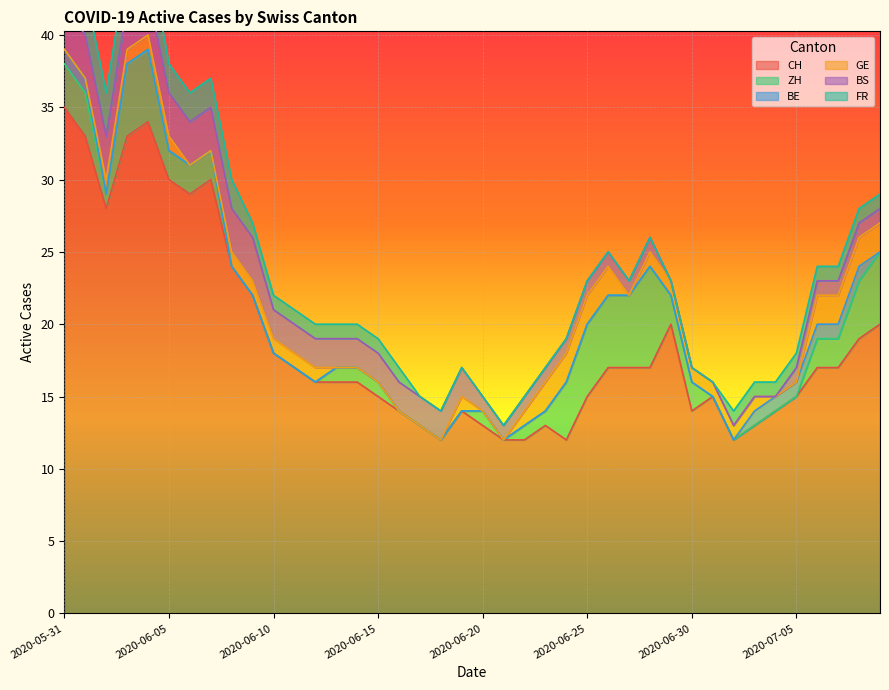

What is the sum of the CH values at 2020-07-02 and 2020-06-27?

29